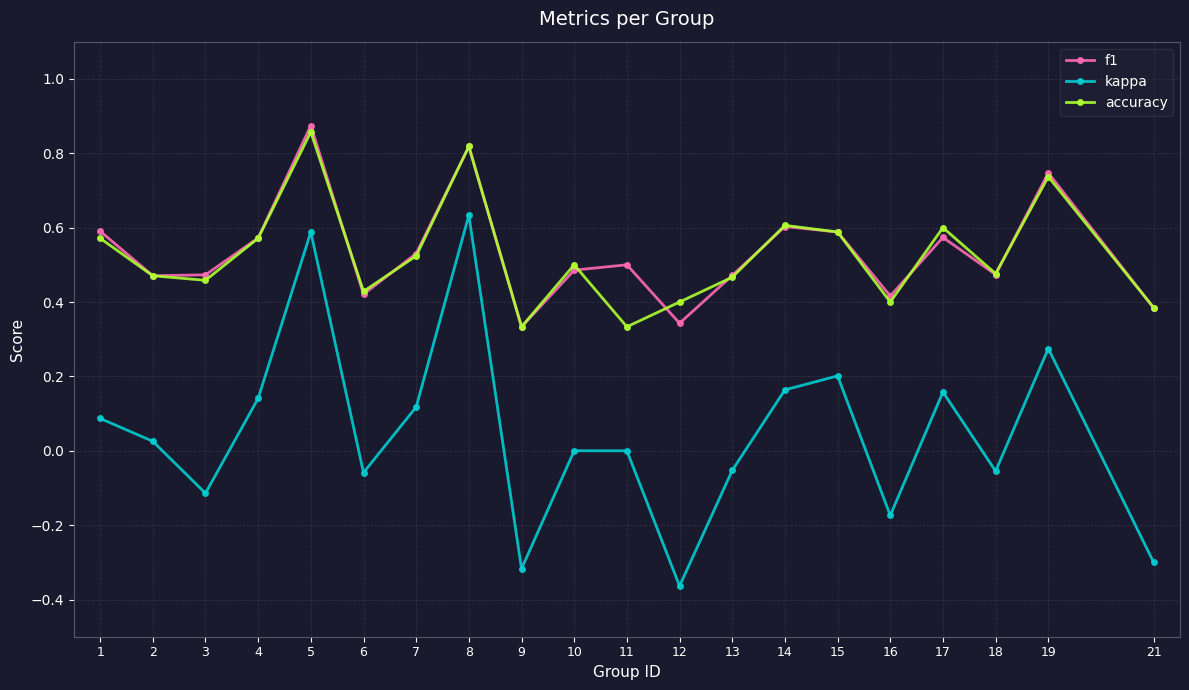

Is it true that kappa equals 0.0 at 2?

True